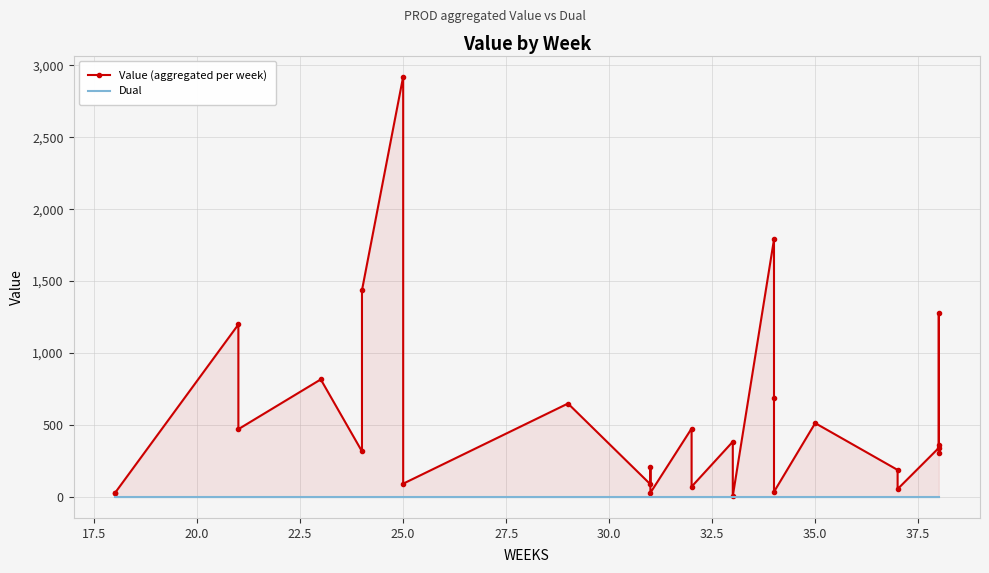

How many interior local valleys does the Value (aggregated per week) series have?

10